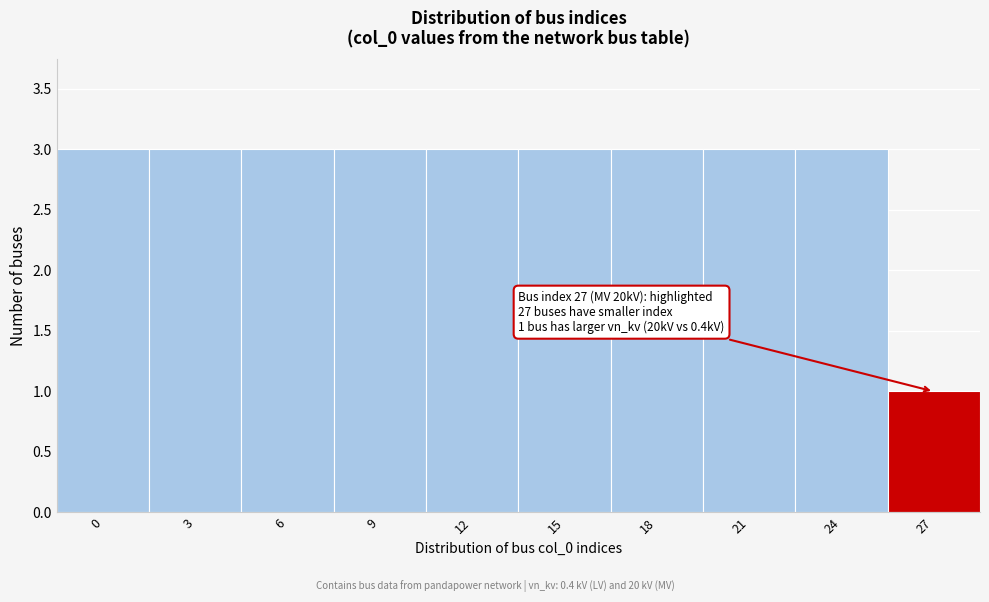

Reading right to left, extract all data points from this chart.

27=1	24=3	21=3	18=3	15=3	12=3	9=3	6=3	3=3	0=3